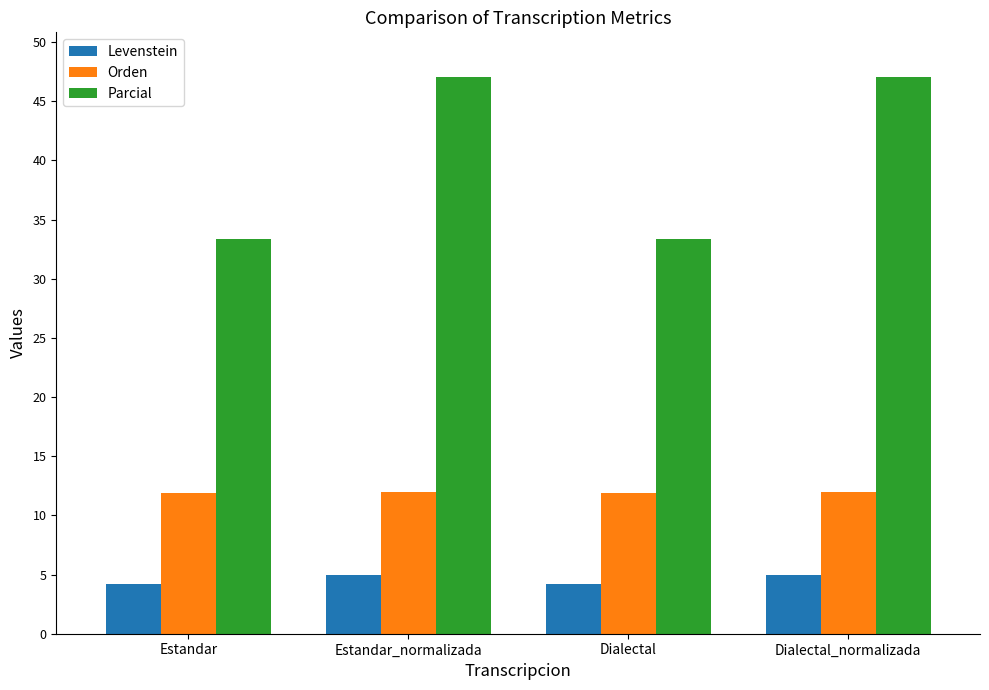

What is the label of the 1st bar from the right?

Dialectal_normalizada